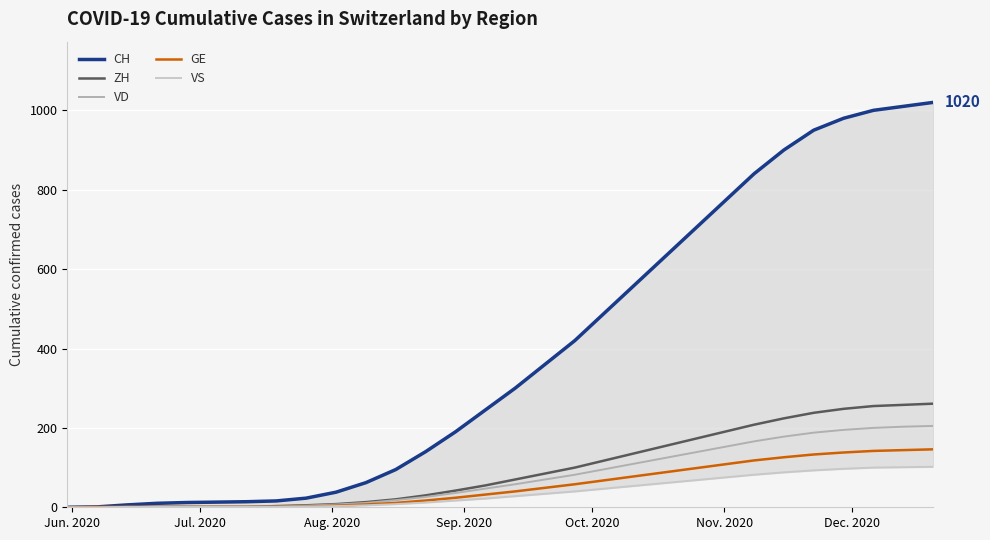

What are all the series names shown in the legend?

CH, ZH, VD, GE, VS